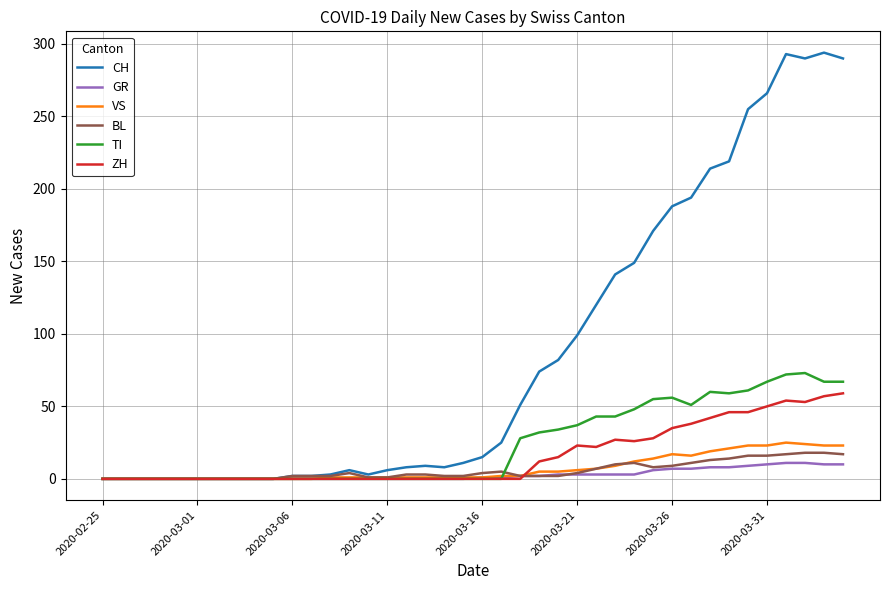

What is the difference between the second highest and minimum values in the CH series?

293